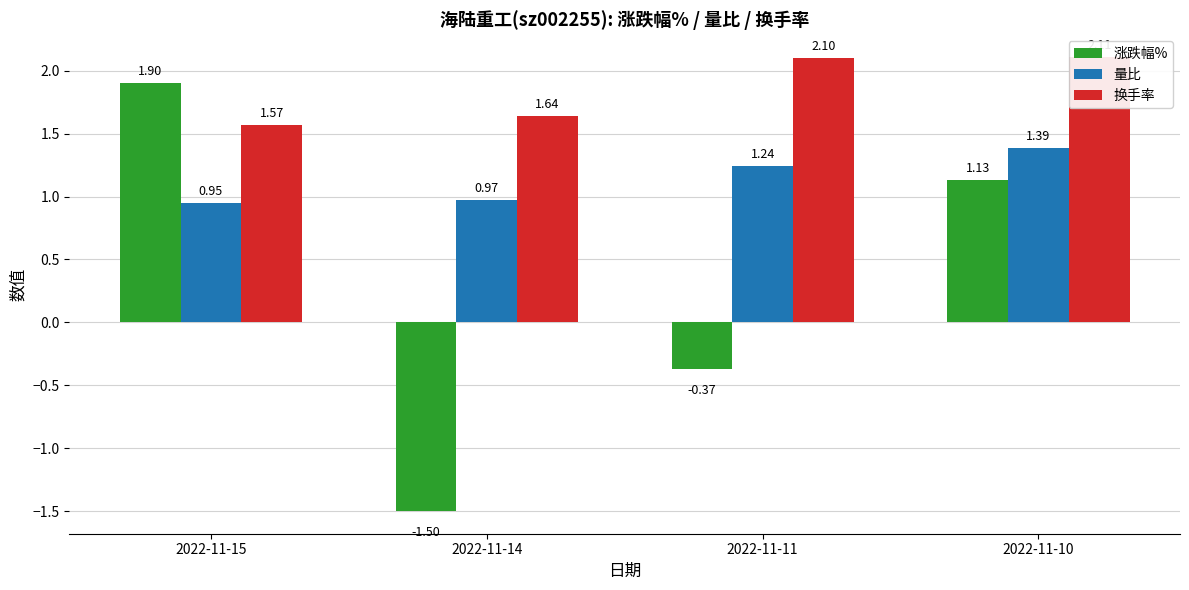

Reading left to right, list all the values displayed in this chart.

涨跌幅%: 1.9	-1.5	-0.4	1.1
量比: 0.9	1.0	1.2	1.4
换手率: 1.6	1.6	2.1	2.1